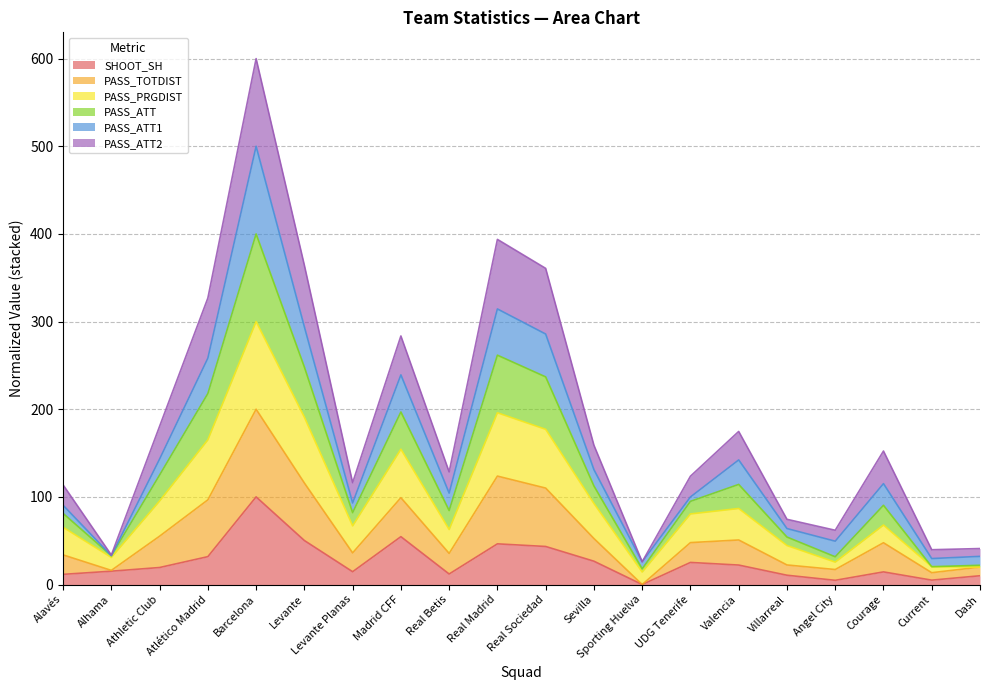

Does the chart have visible grid lines?

Yes